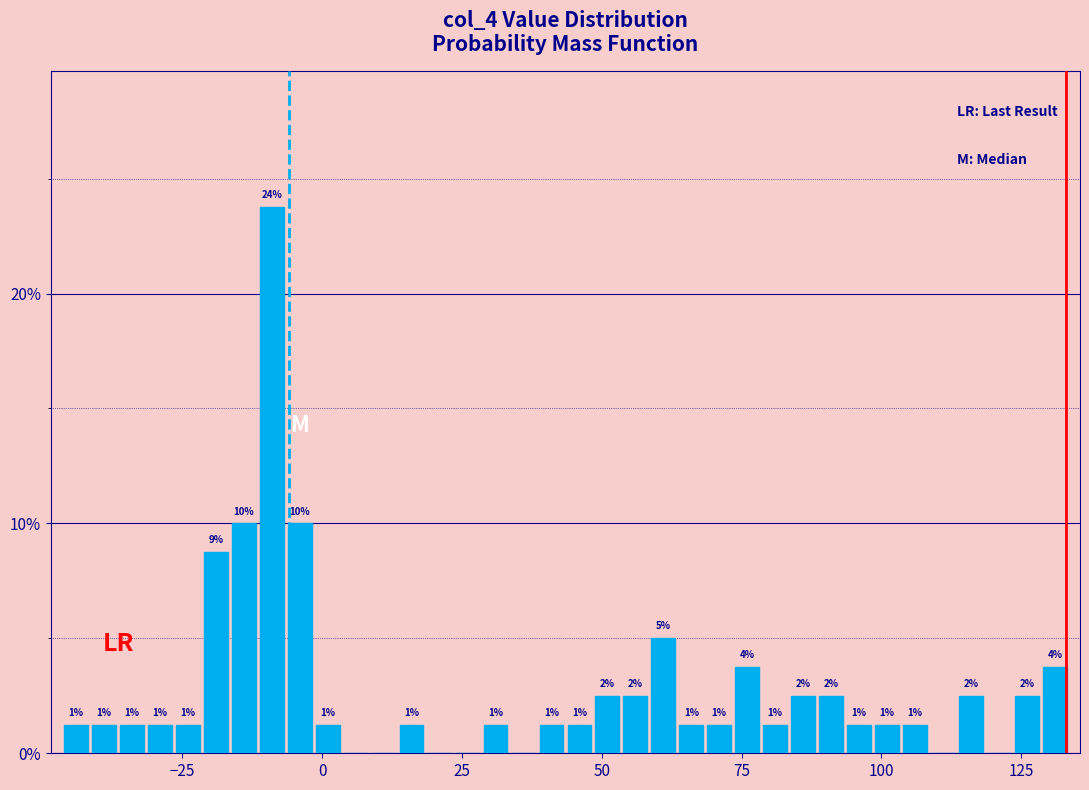

Around what value on the x-axis is the tallest bar? Give the approximate position of its centre, as read against the axis.

-10